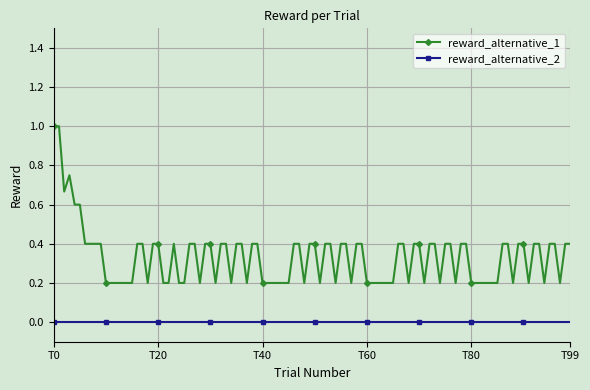

What is the maximum value shown in the chart?

1.0